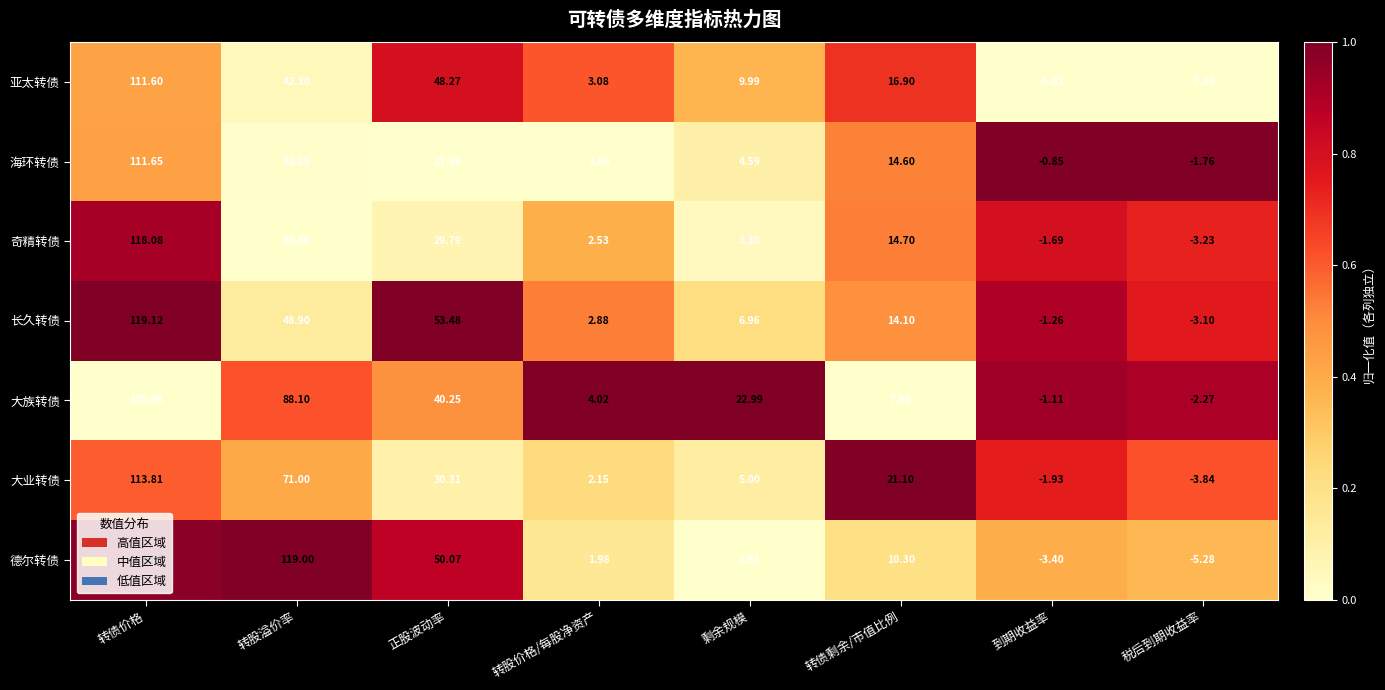

Where does the 长久转债 series first go above 14?

转债价格